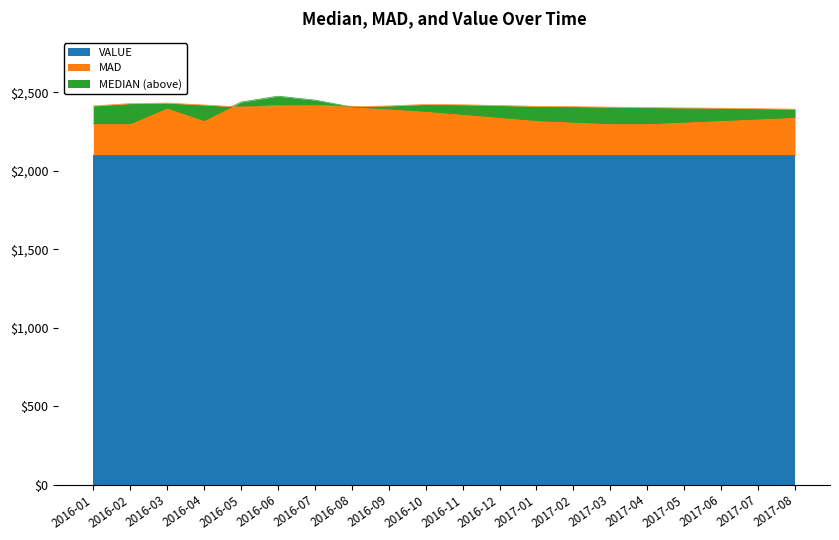

In MAD, how many points are higher than both neighbors (excluding endpoints)?

3